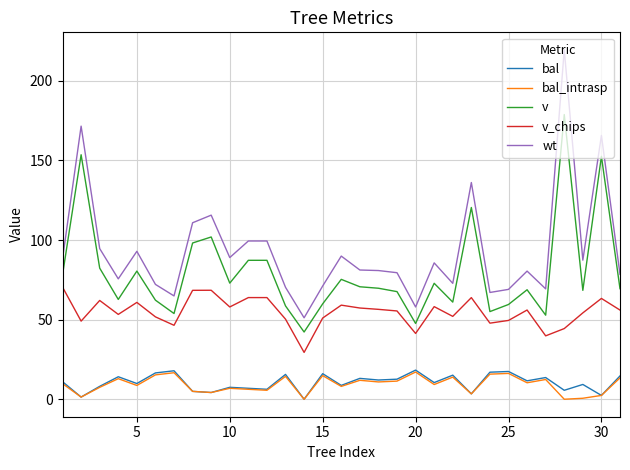

Which series has the largest range (max minus min)?

wt